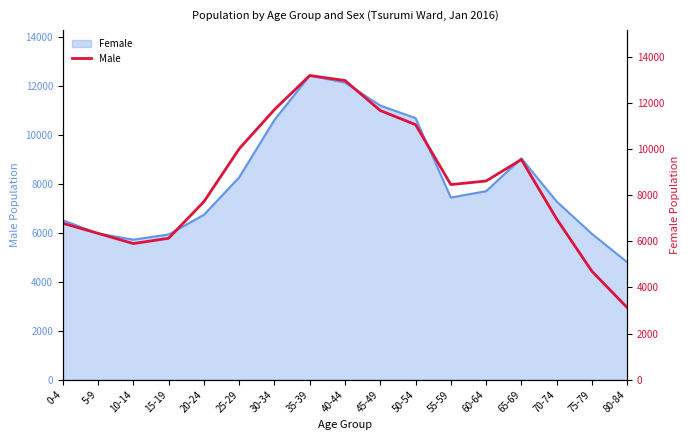

Between 55-59 and 70-74, which is larger?

55-59